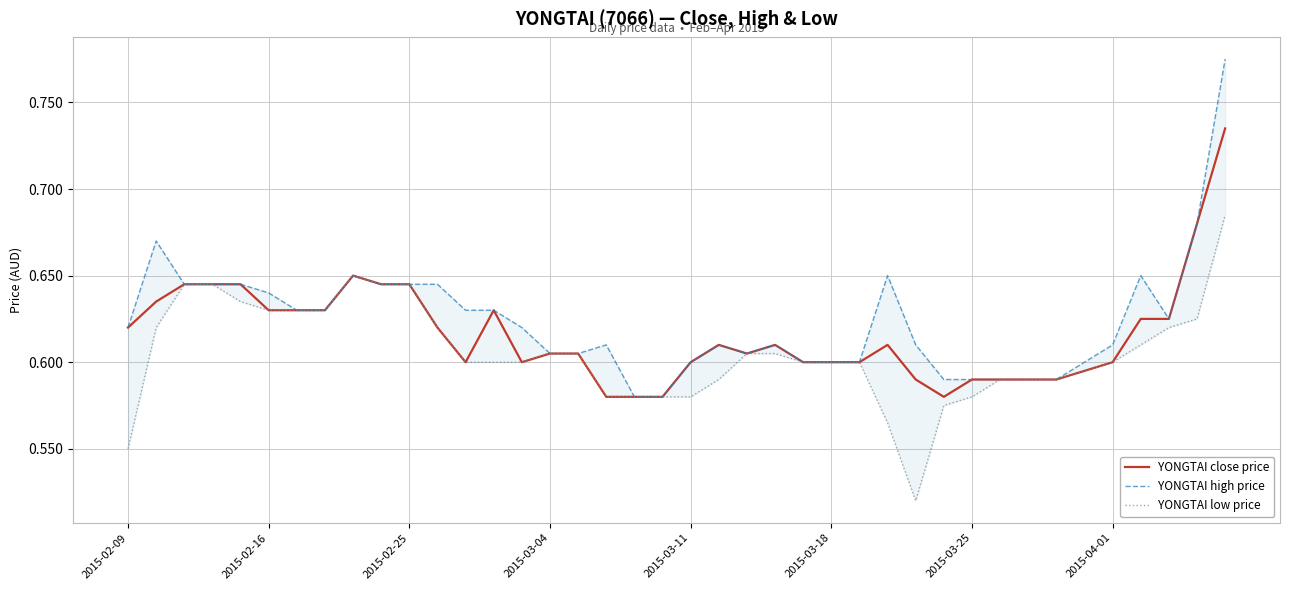

List the labels in order of YONGTAI low price value, largest first.

39, 8, 2015-02-25, 2015-03-04, 9, 10, 2015-03-11, 2015-03-18, 2015-03-25, 2015-04-01, 38, 2015-02-16, 11, 37, 36, 15, 16, 22, 23, 12, 13, 14, 24, 25, 26, 35, 34, 21, 31, 32, 33, 17, 18, 19, 20, 30, 29, 27, 2015-02-09, 28